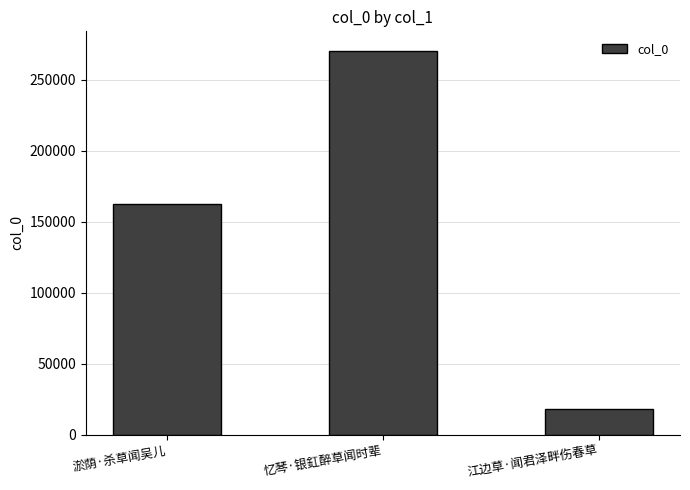

List the labels in order of value, largest first.

忆琴·银釭醉草闻时辈, 淤荫·杀草闻吴儿, 江边草·闻君泽畔伤春草